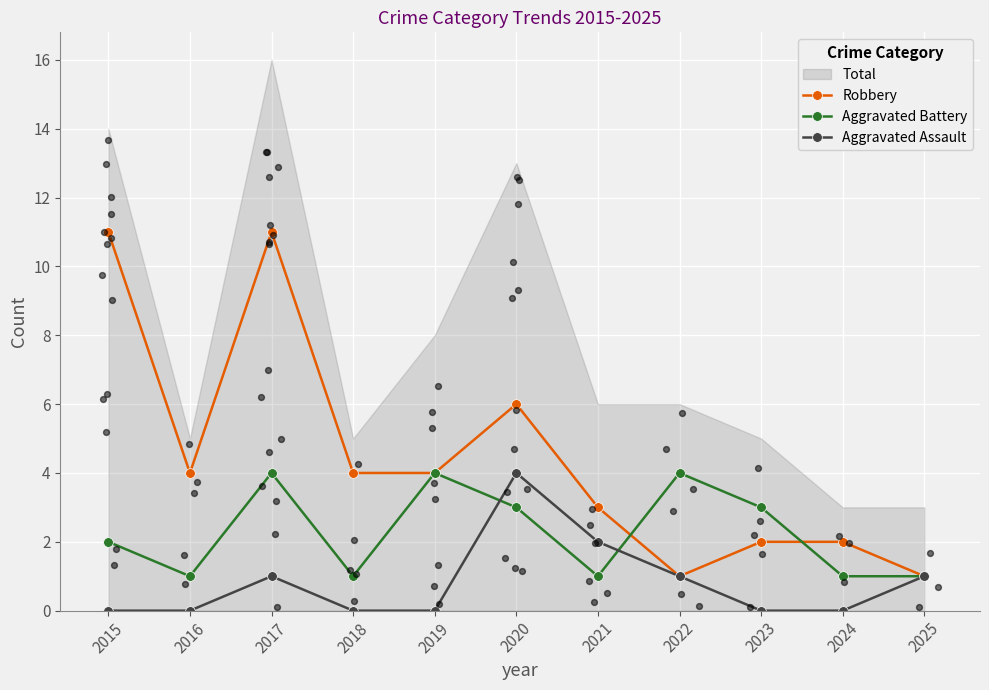

Which series has the largest total across all categories?

Robbery